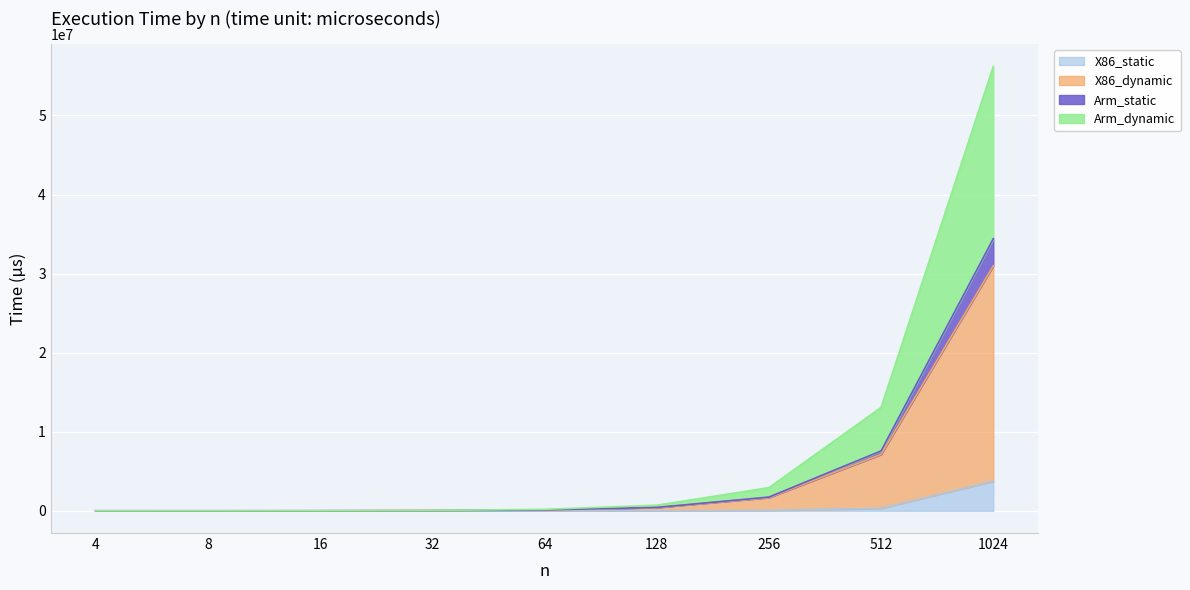

How many values in the Arm_static series exceed 116847?

5